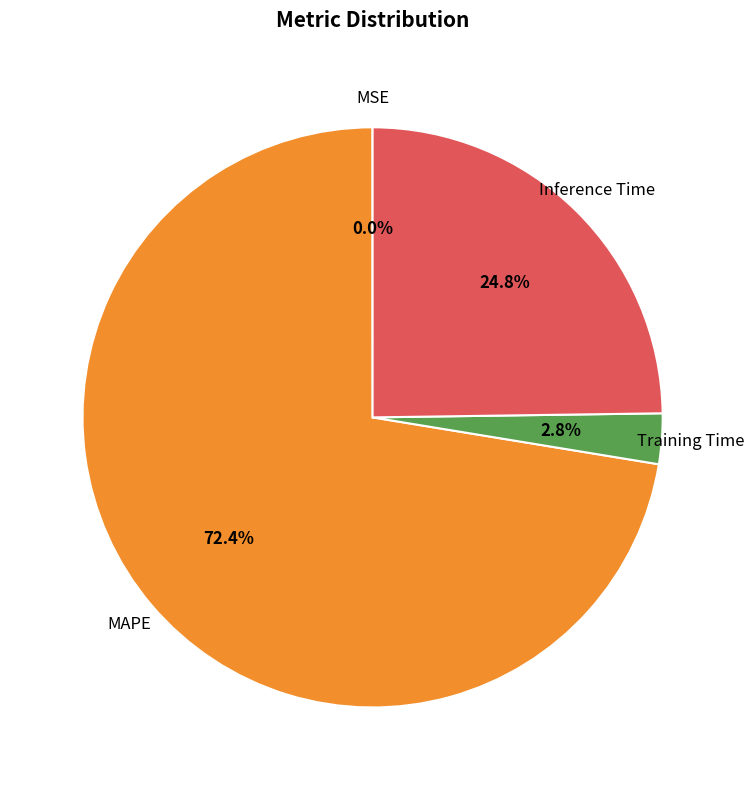

True or false: Training Time accounts for 3% of the total.

True